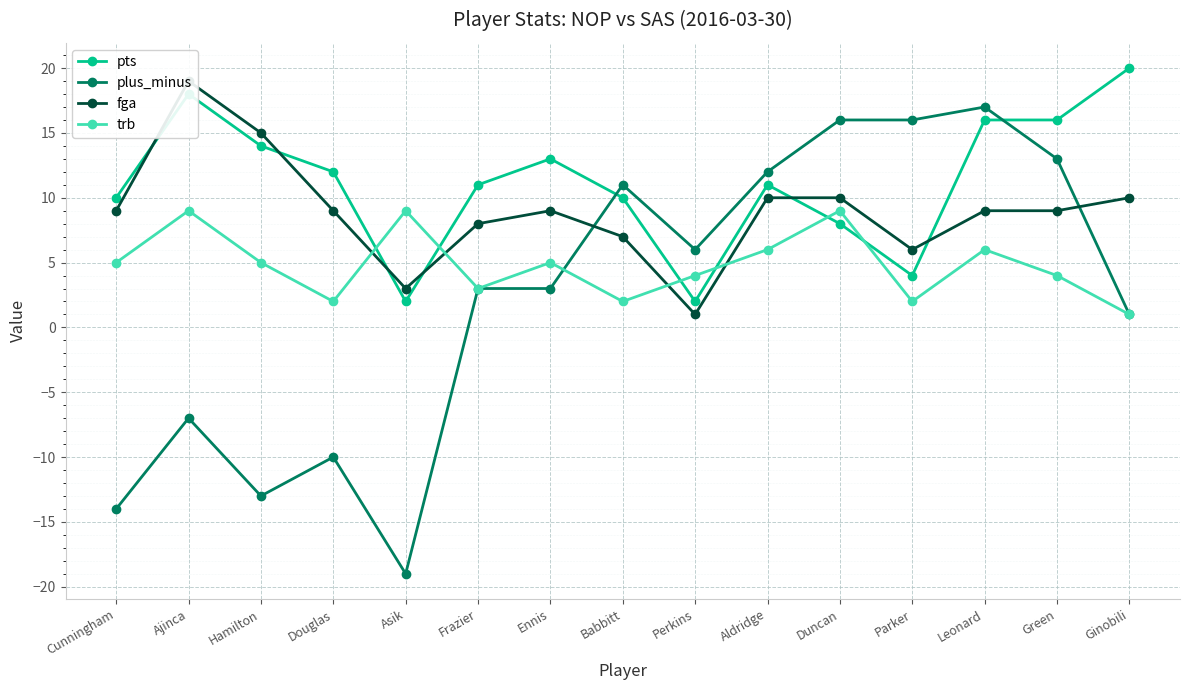

What is the label of the 5th point from the right?

Duncan